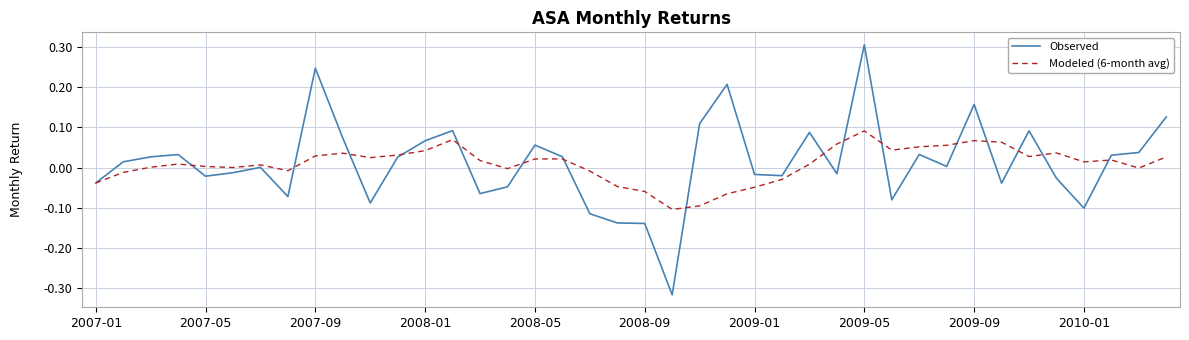

Which series has the widest spread of values?

Observed